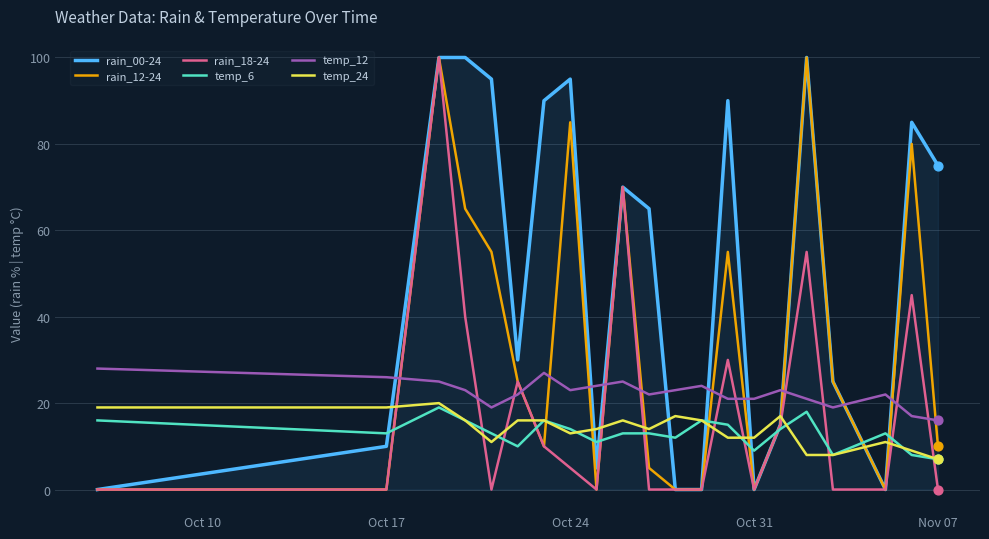

Which series has the largest total across all categories?

rain_00-24